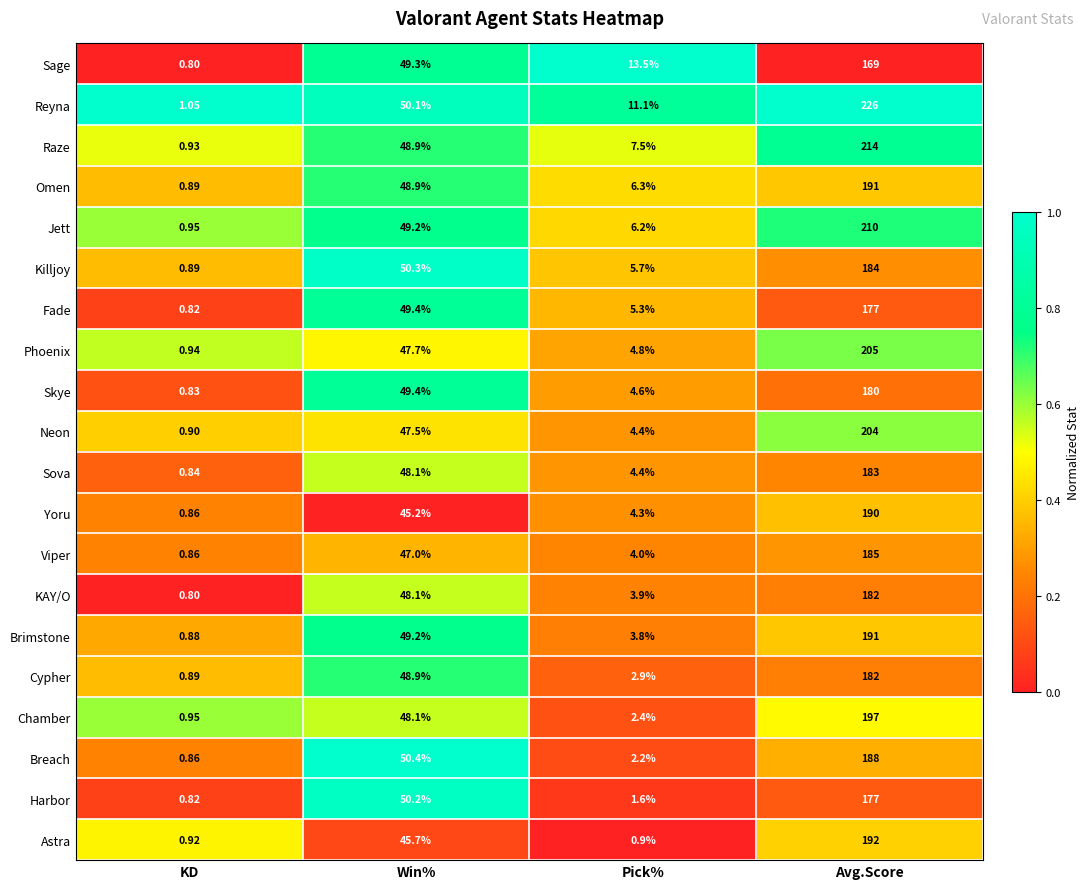

How many distinct data groups are displayed?

20